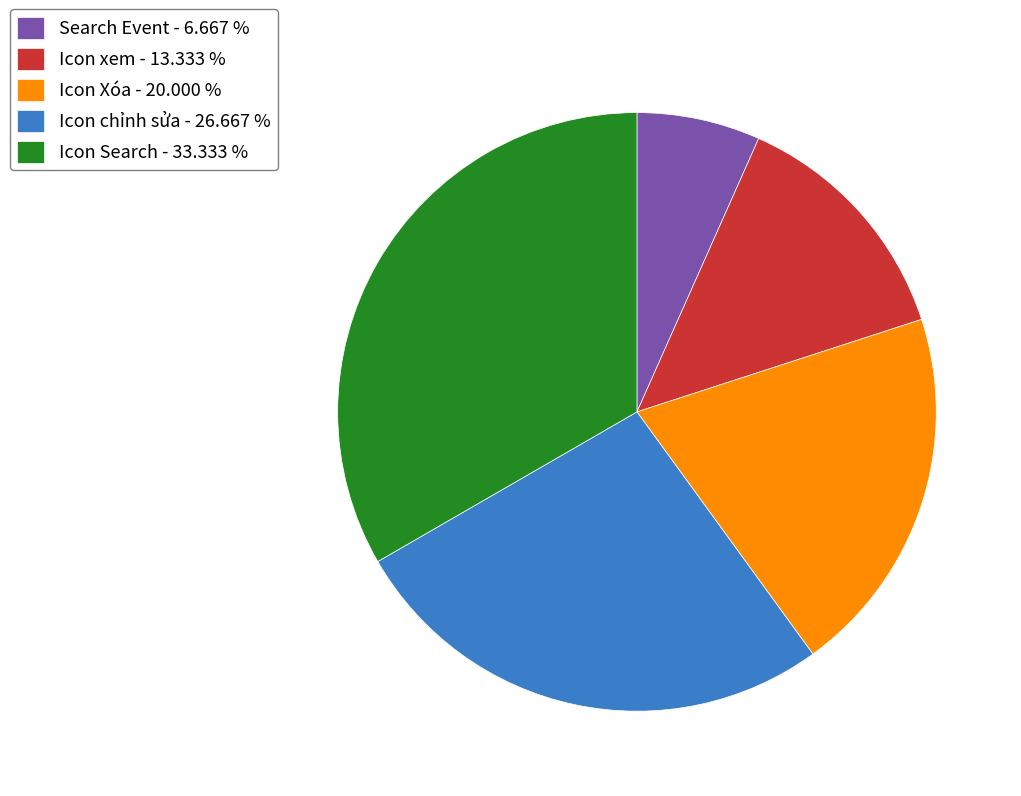

Does any single category account for the majority?

No